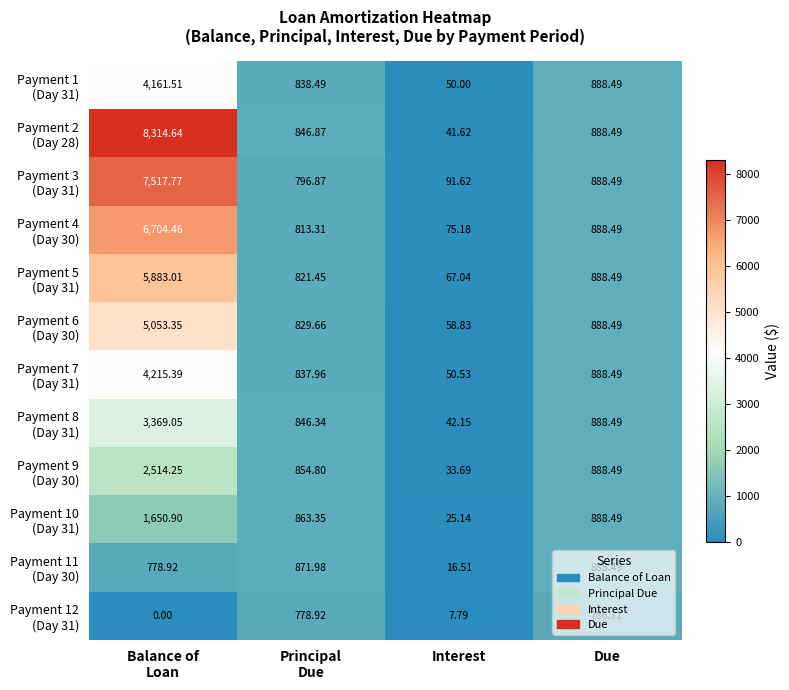

Count the number of categories in the chart.

4